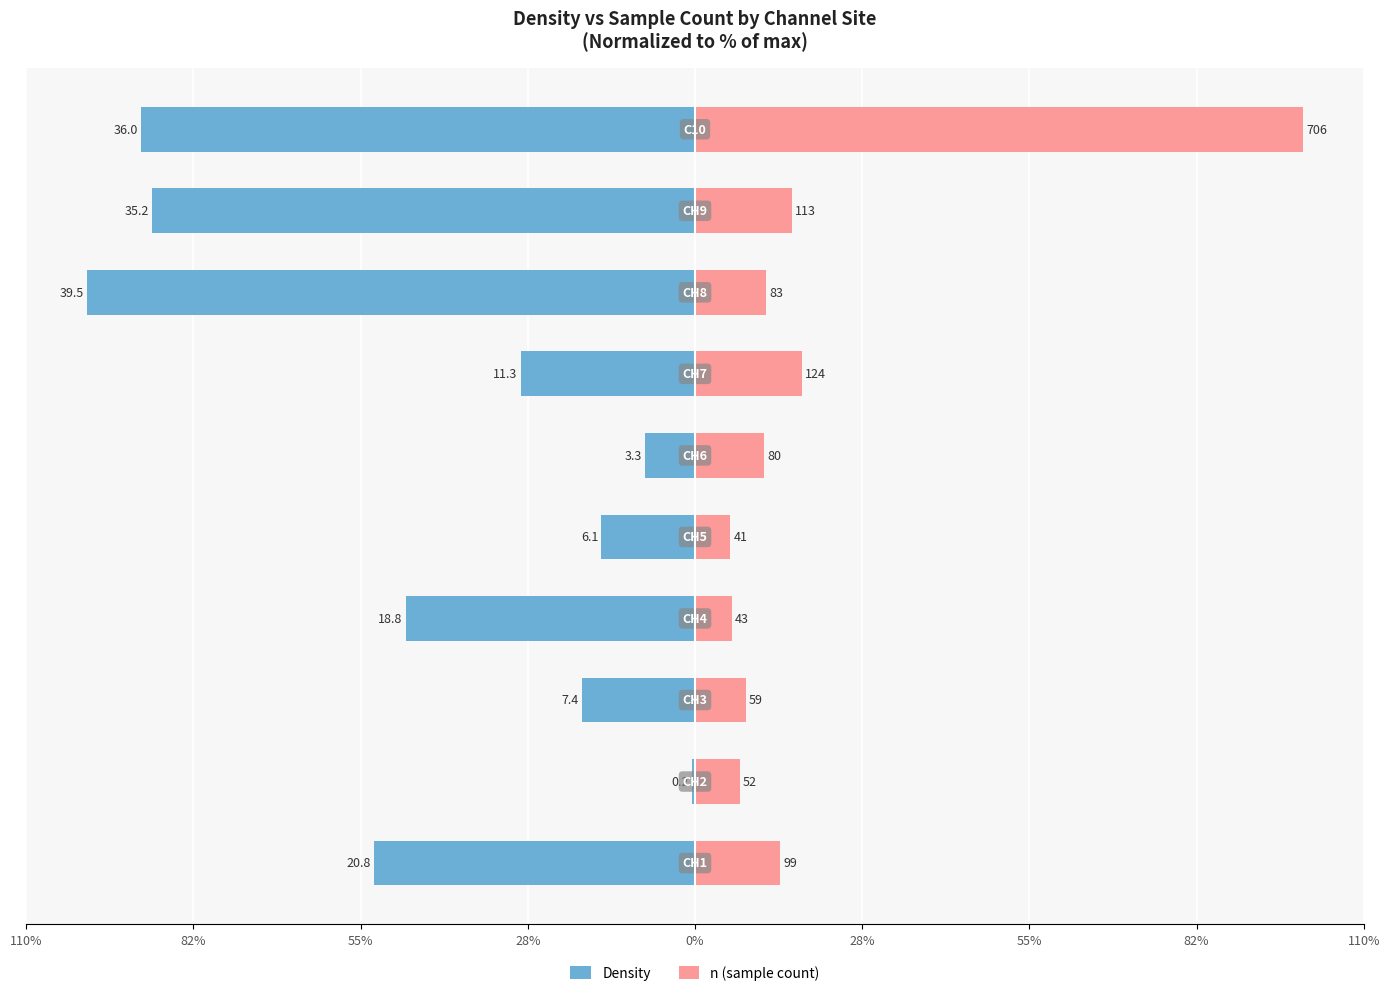

Between 28% and 28%, which series saw the biggest shift?

Density